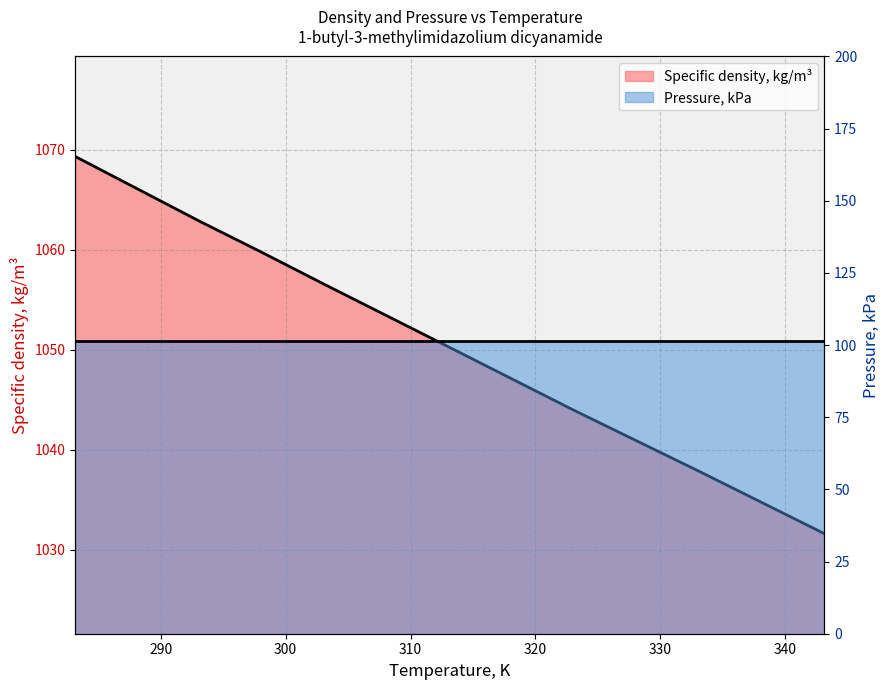

Is it true that the value at 313.16 is 1050.2?

True